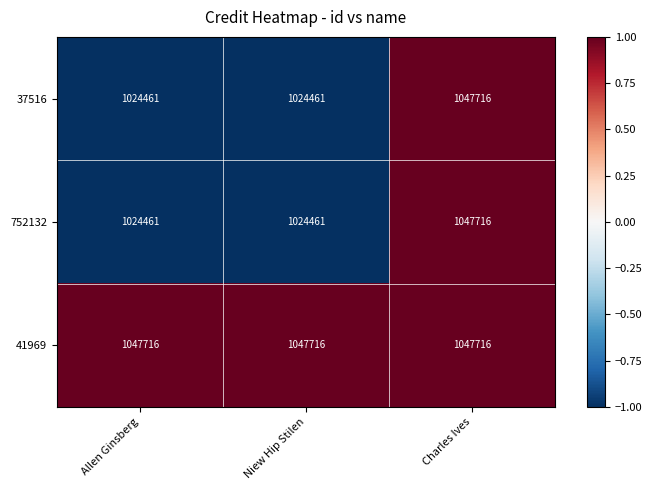

What is the approximate value of 41969 at Charles Ives?

1047716